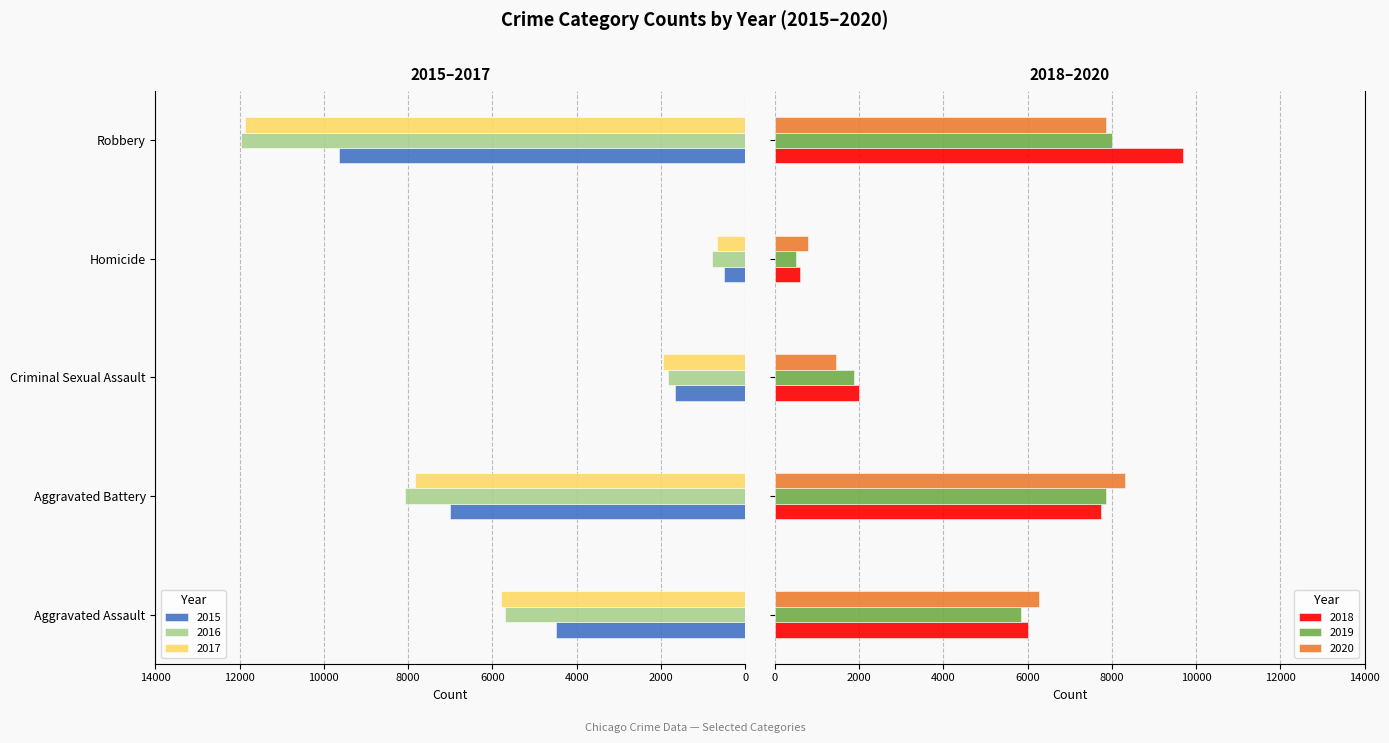

What is the label of the 4th bar from the left?

Homicide